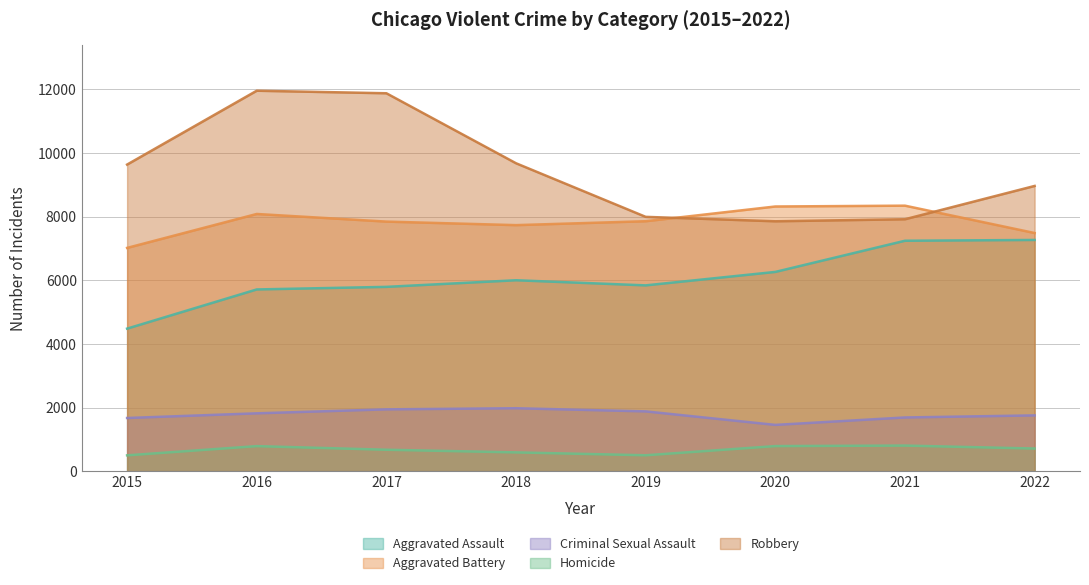

Does the chart display data point markers on the line(s)?

No